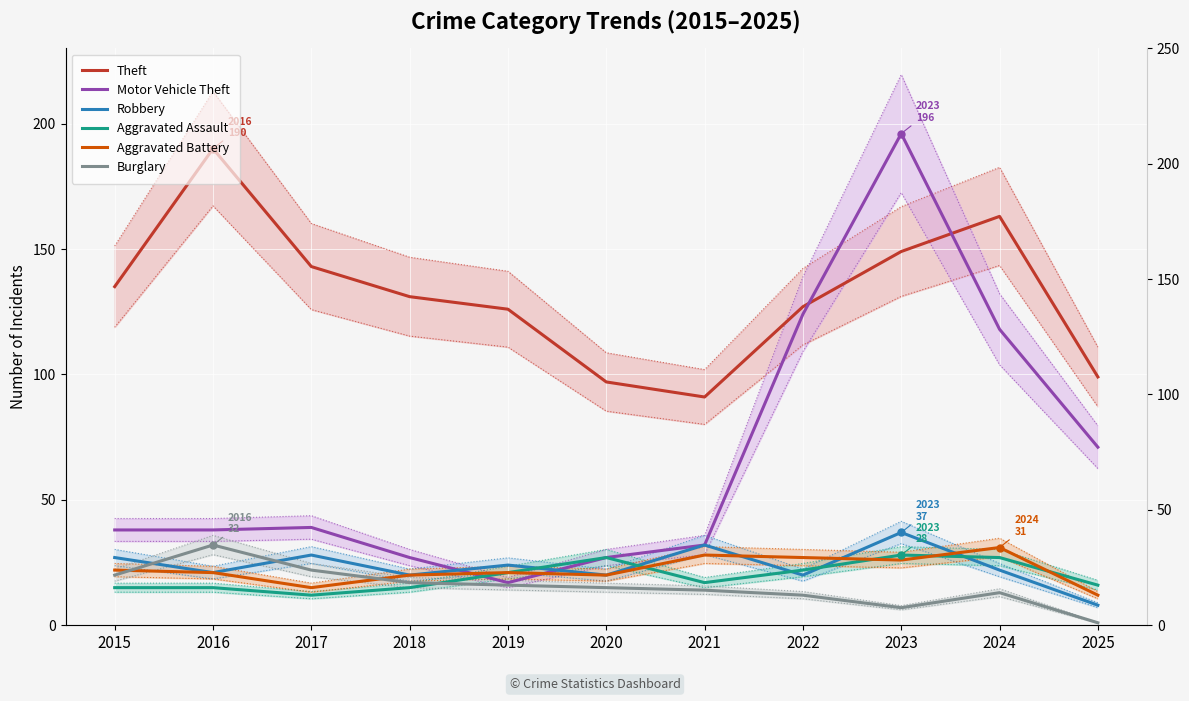

What is the spread (max minus min) of values at 2015?

120